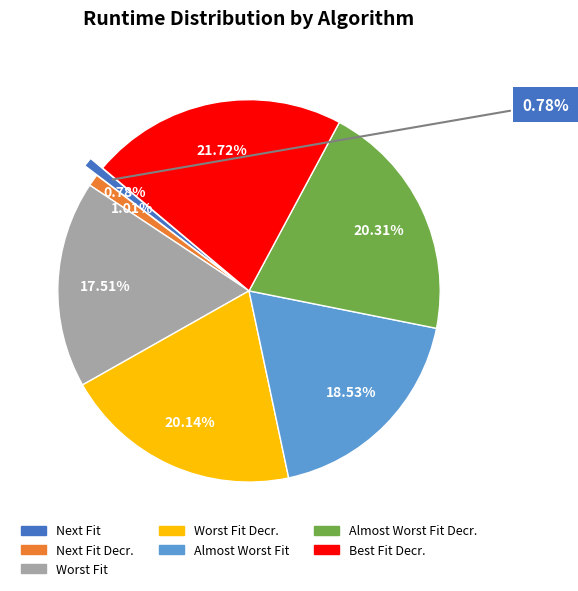

Which category has the smallest portion of the pie?

Next Fit